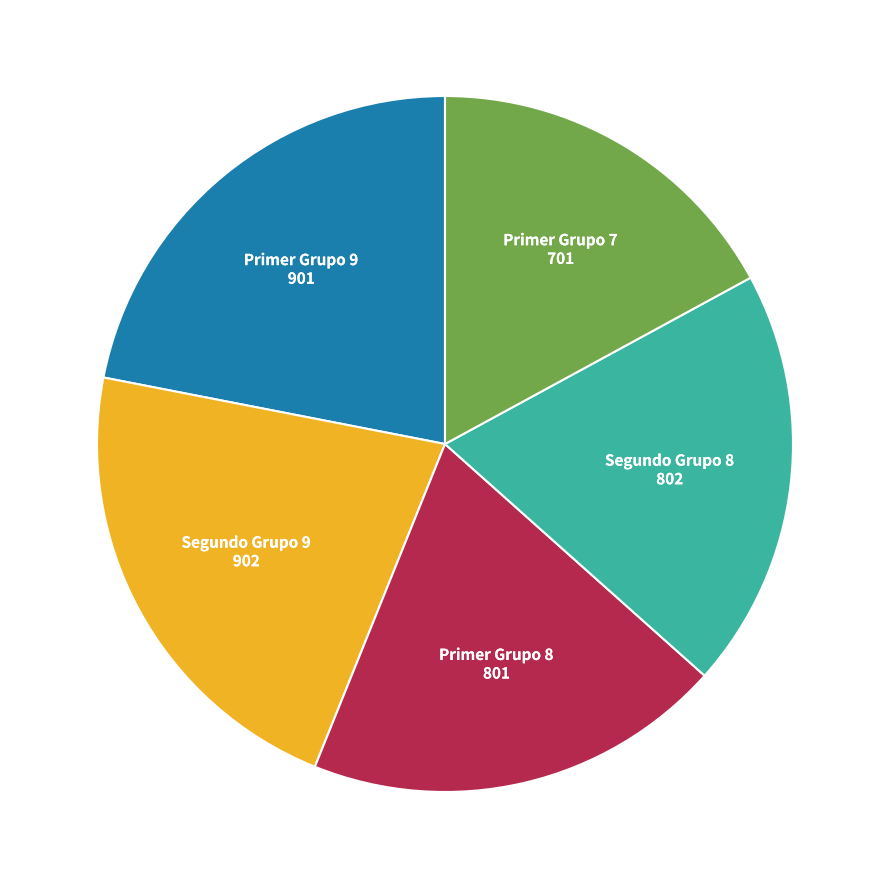

Is there a majority slice in this chart?

No